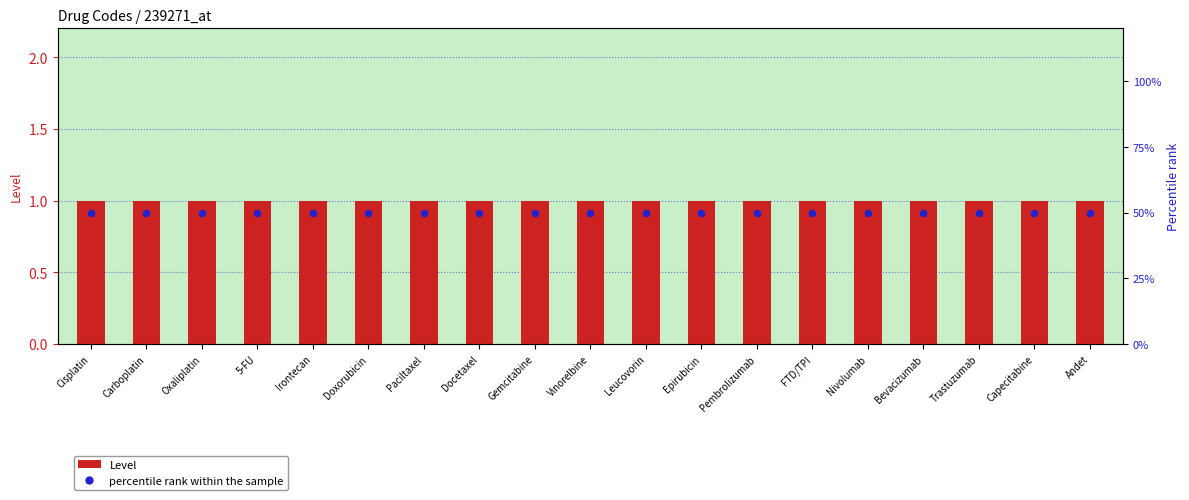

Which series reaches the maximum Y coordinate?

percentile rank within the sample